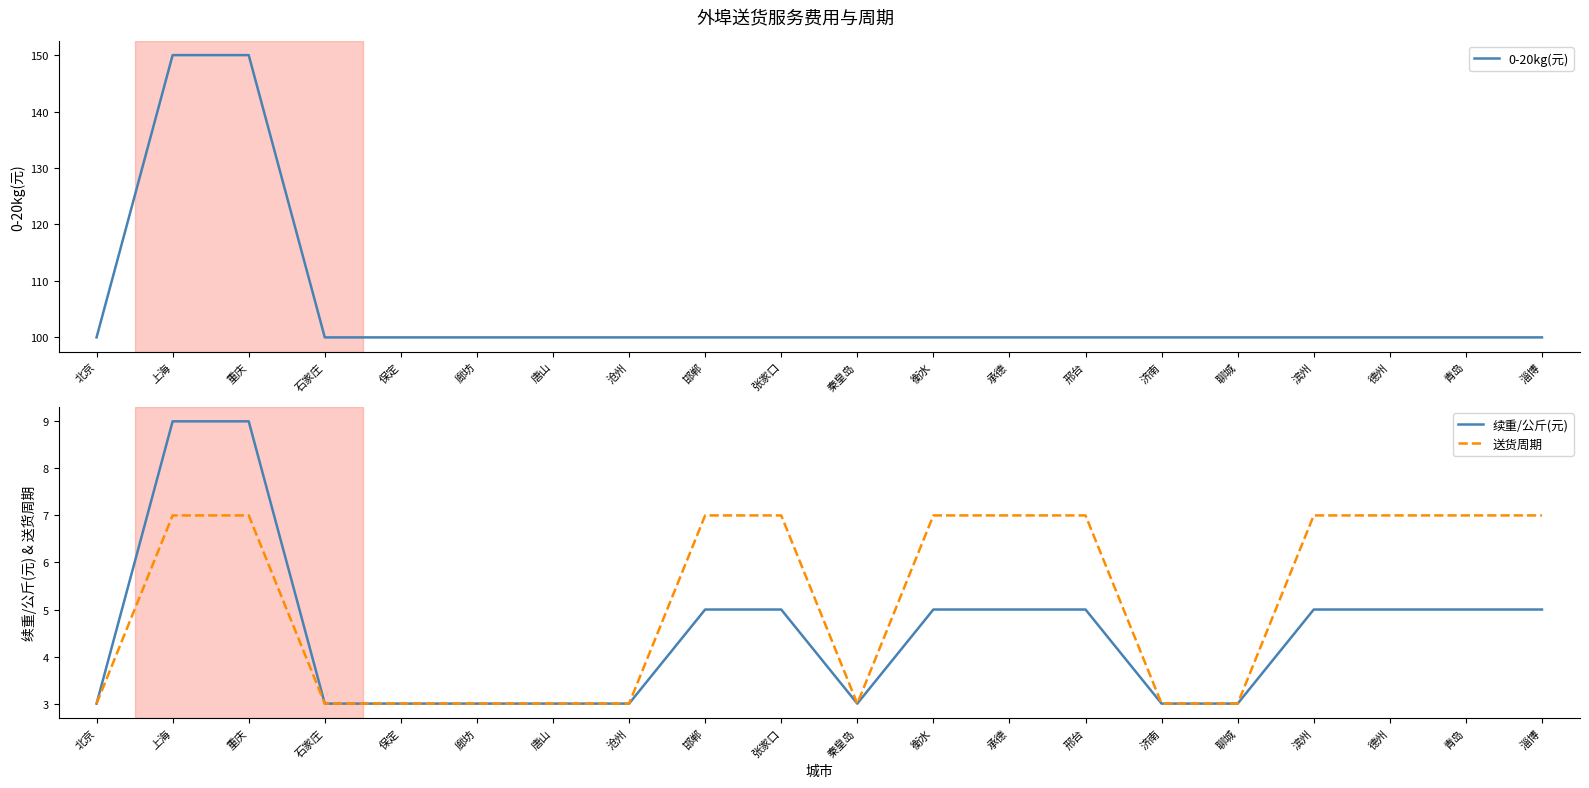

Where is the first local minimum for 送货周期?

秦皇岛